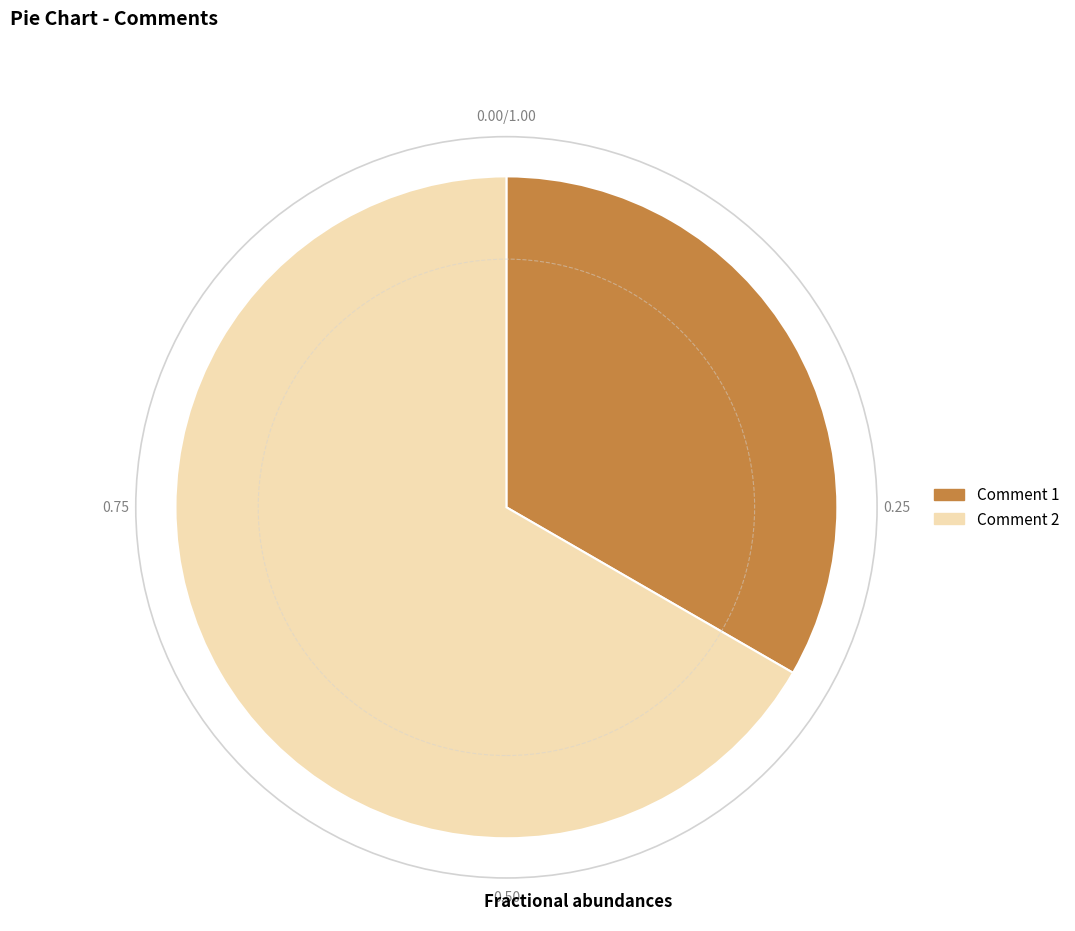

How many slices are in this pie chart?

2